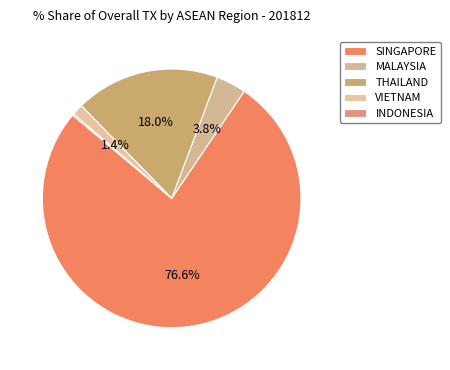

Which has a higher value, VIETNAM or INDONESIA?

VIETNAM